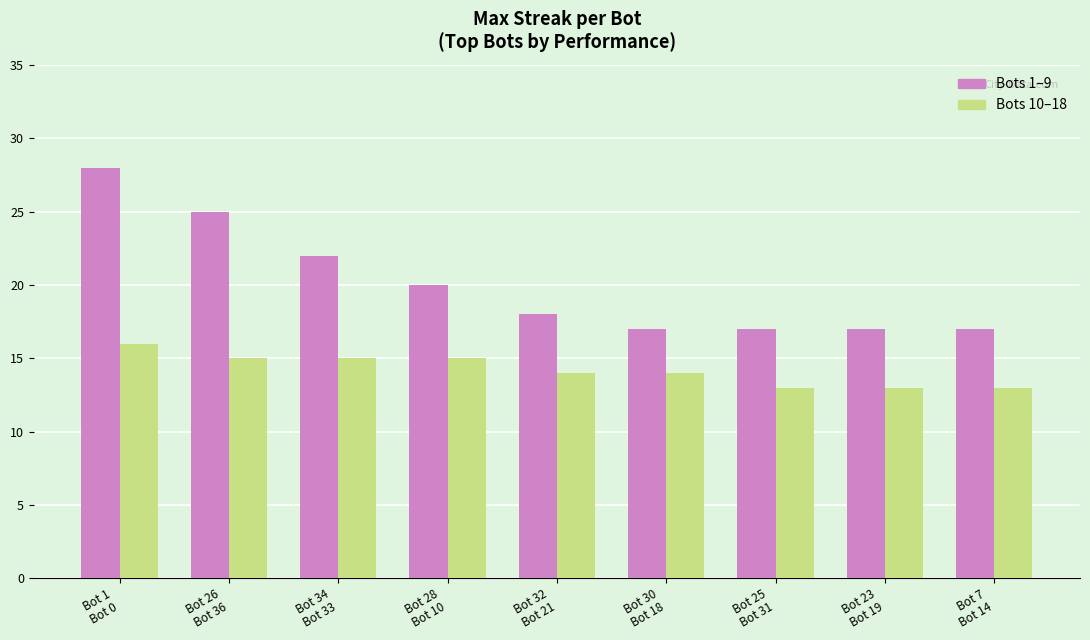

What is the greatest value displayed?

28